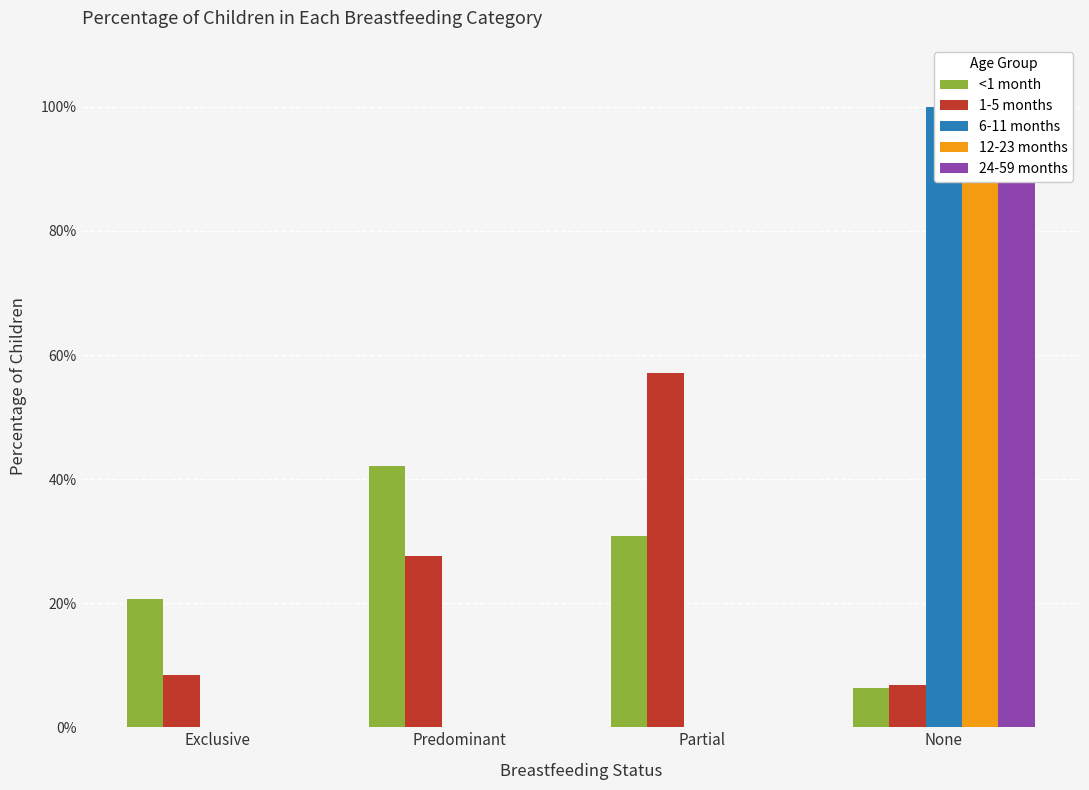

What is the highest value of the <1 month series?

0.4